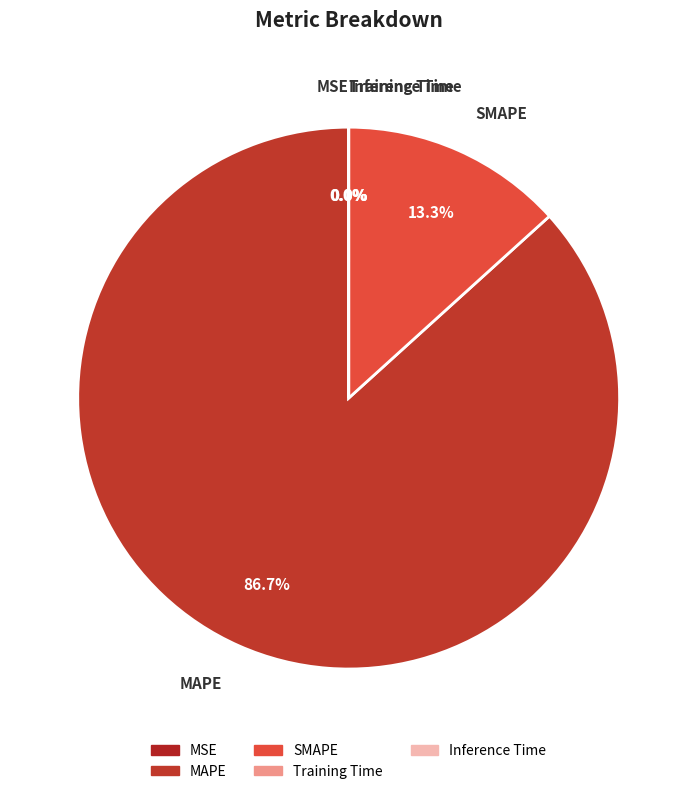

What percentage is NOT represented by MAPE?

13.3%